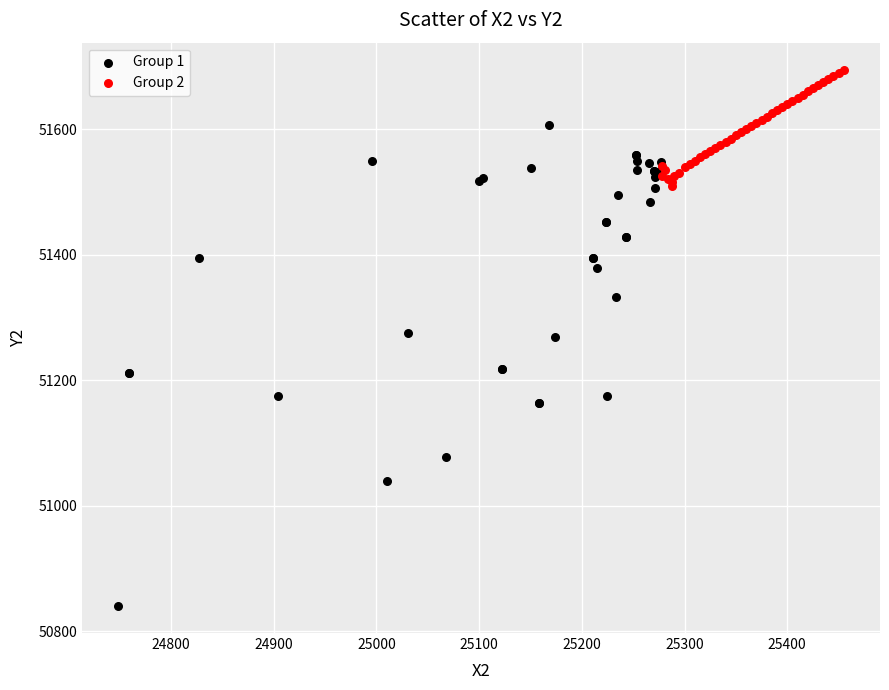

What are all the series names shown in the legend?

Group 1, Group 2